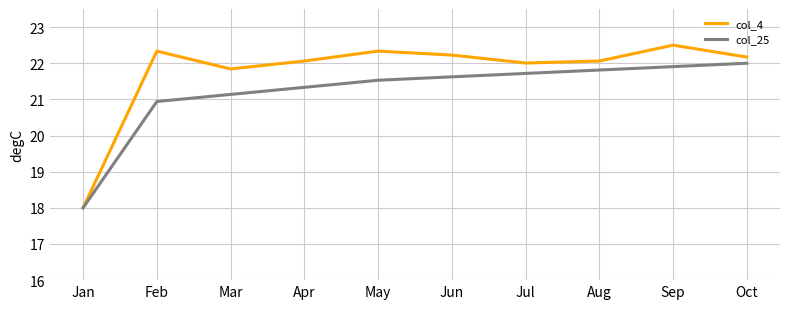

Is it true that col_25 equals 31.5 at Jun?

False